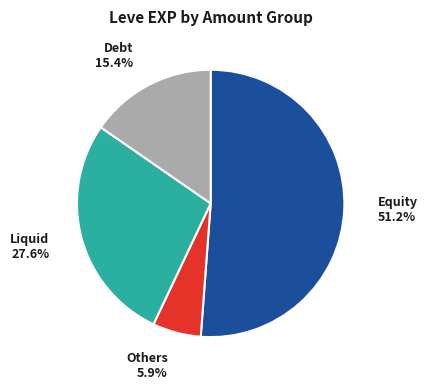

Is there any slice that represents more than half of the pie?

Yes